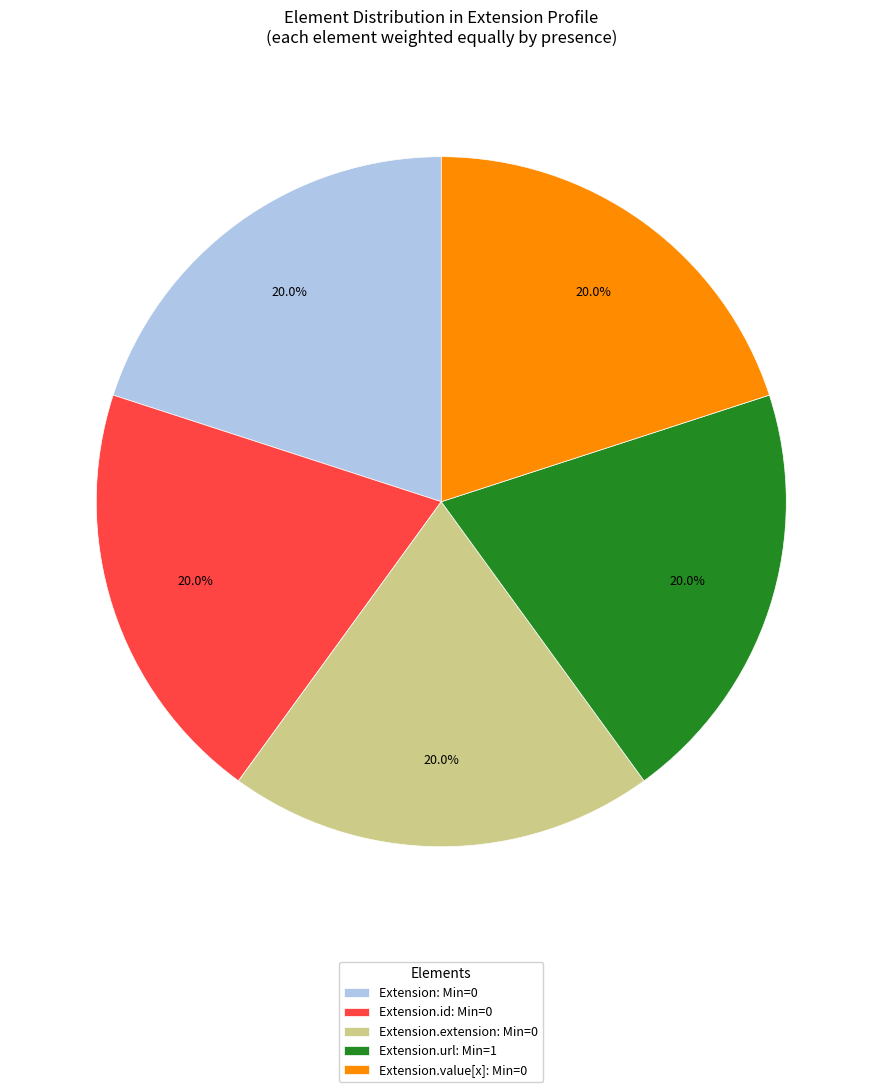

Count the number of slices in the pie.

5